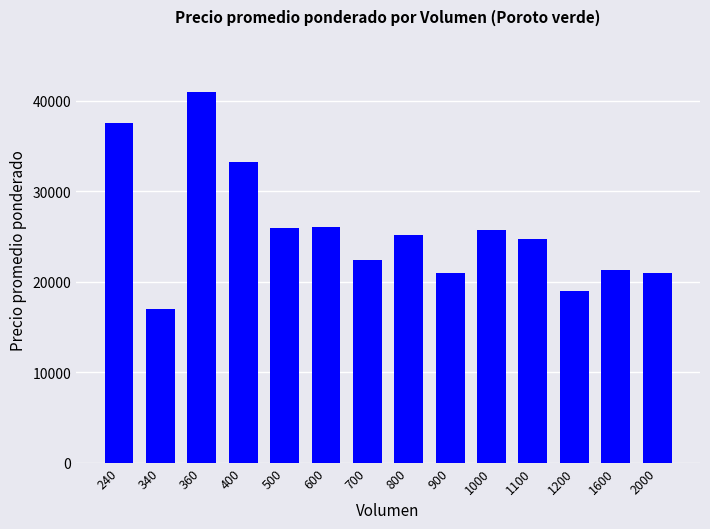

Which has a higher value, 500 or 1200?

500